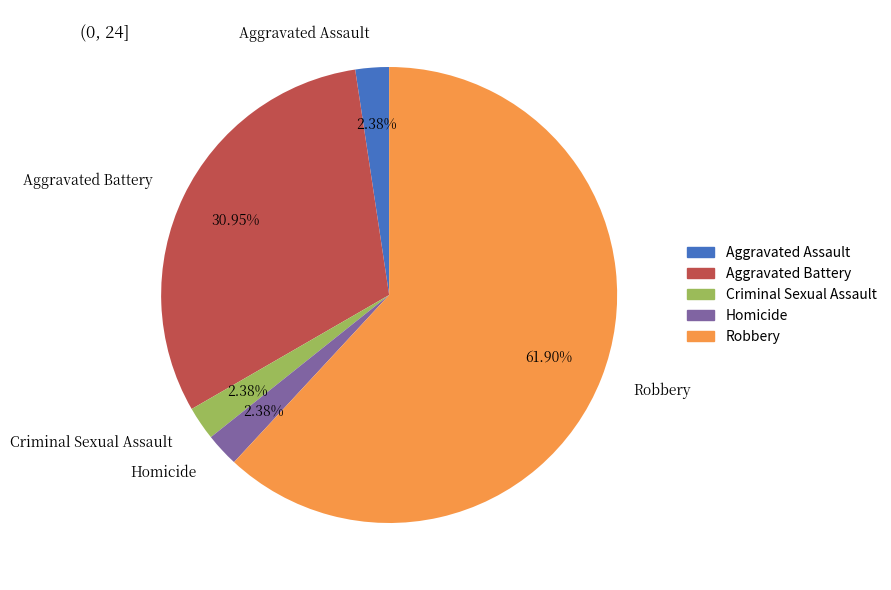

Is the sum of Criminal Sexual Assault and Robbery greater than half?

Yes